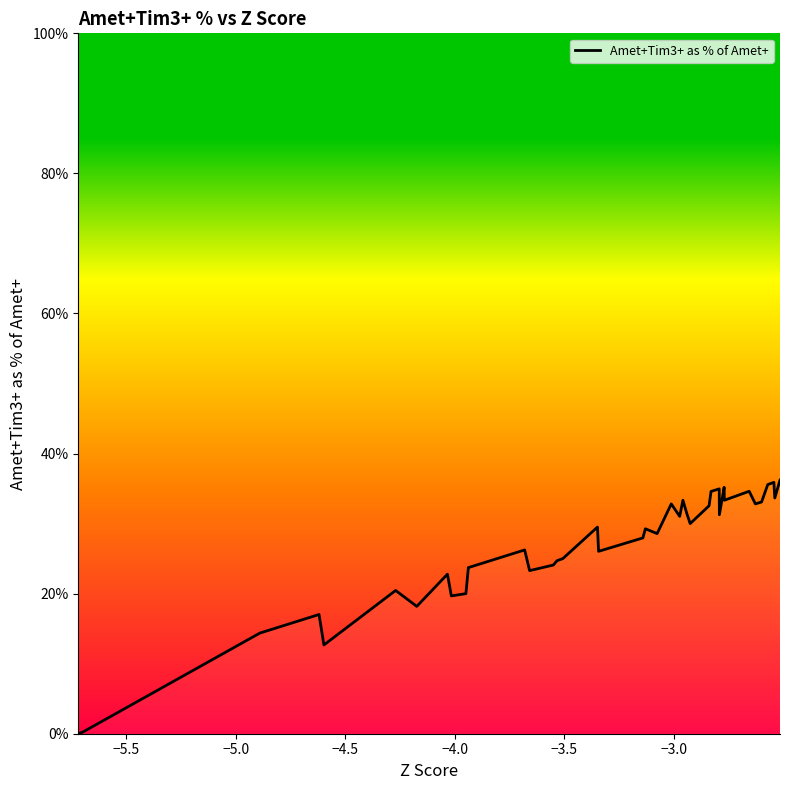

How many values are below 29?

20